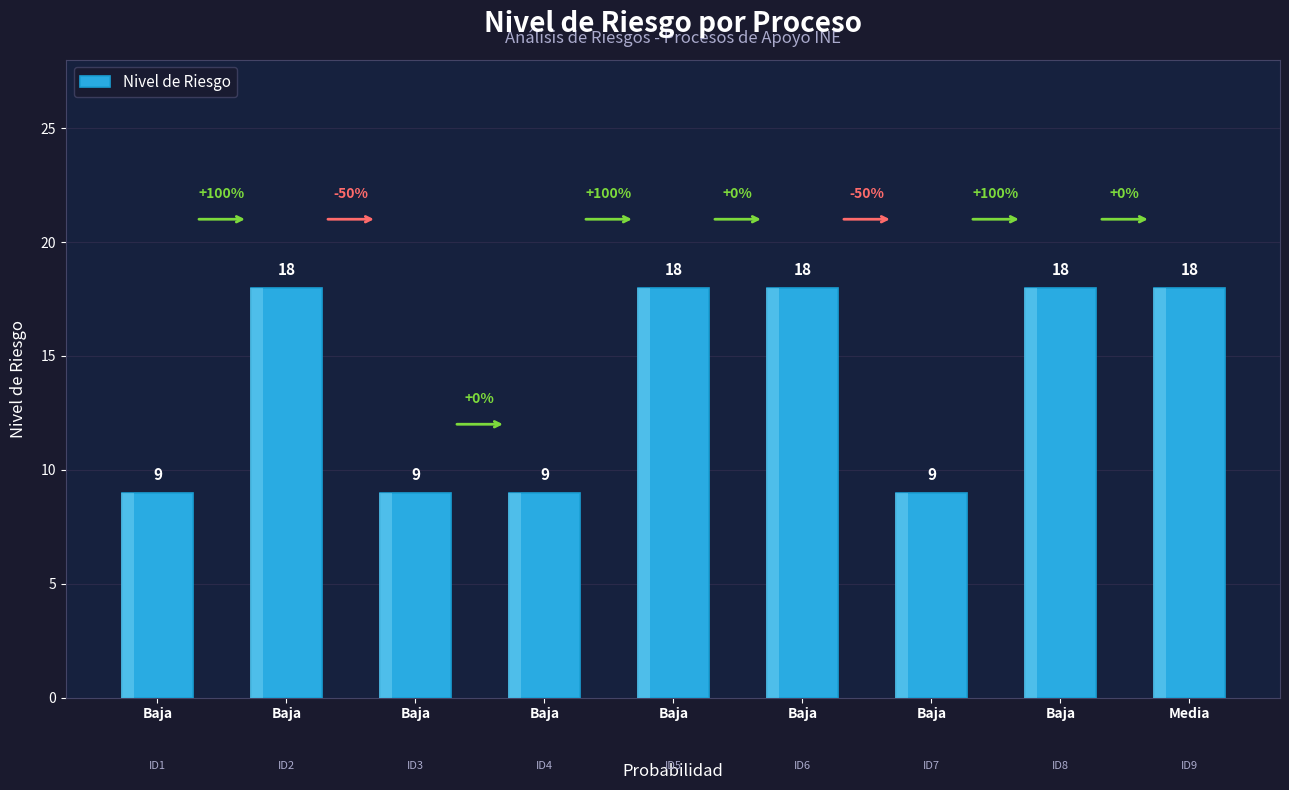

How many bars are there in total?

9